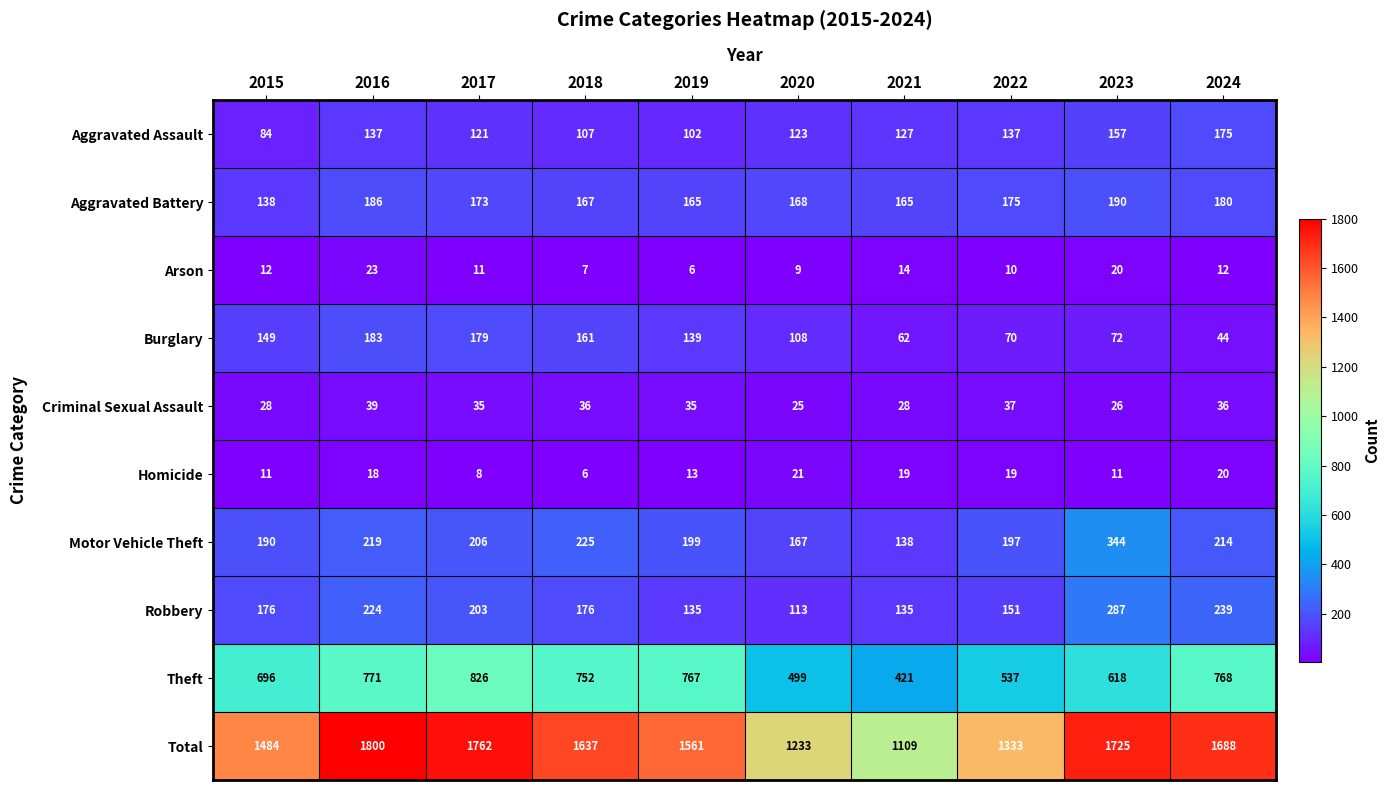

Is it true that Aggravated Battery equals 175 at 2022?

True